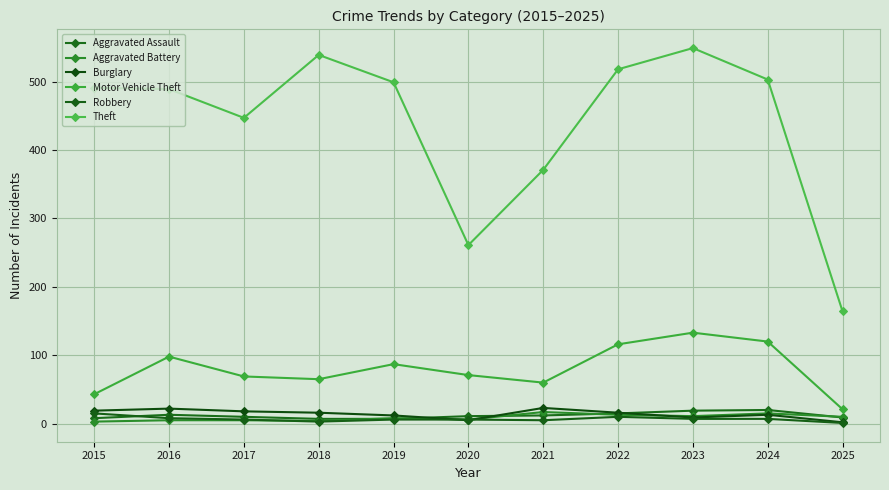

Rank the categories by Aggravated Battery value from highest to lowest.

2021, 2024, 2022, 2023, 2025, 2019, 2020, 2016, 2017, 2018, 2015